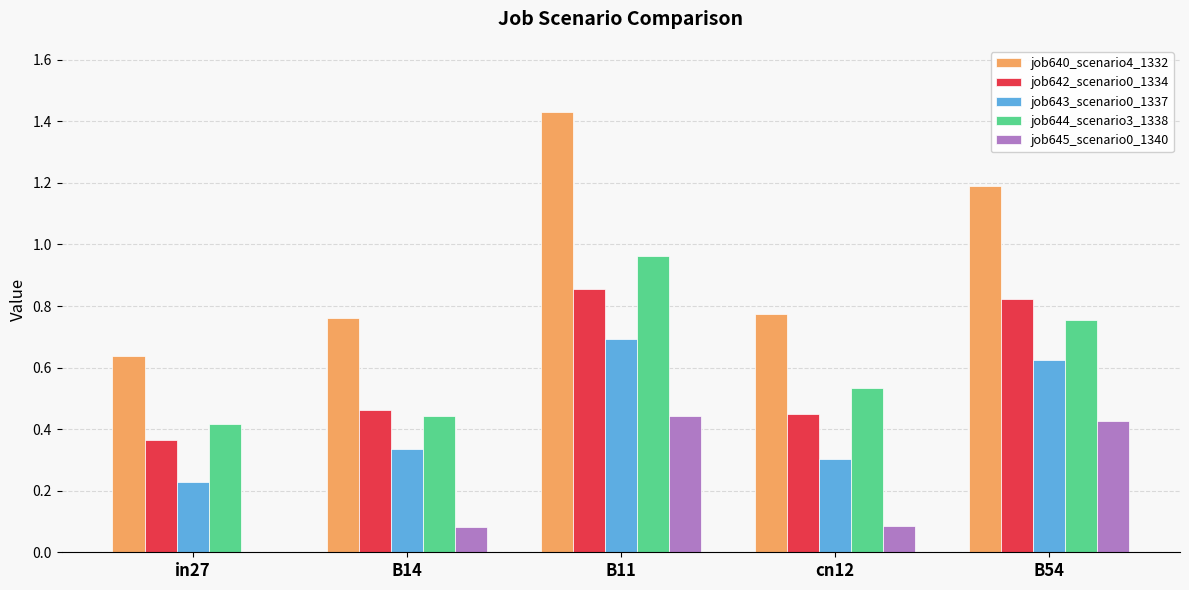

At which category is the sum across all series the highest?

B11